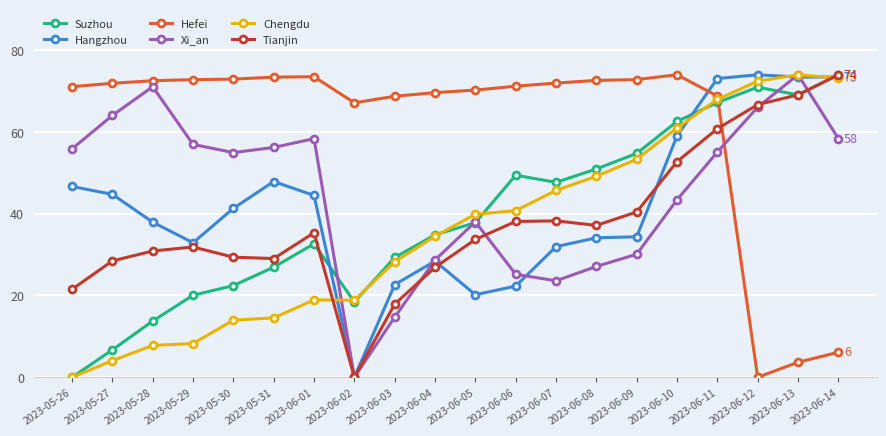

Count the number of categories in the chart.

20